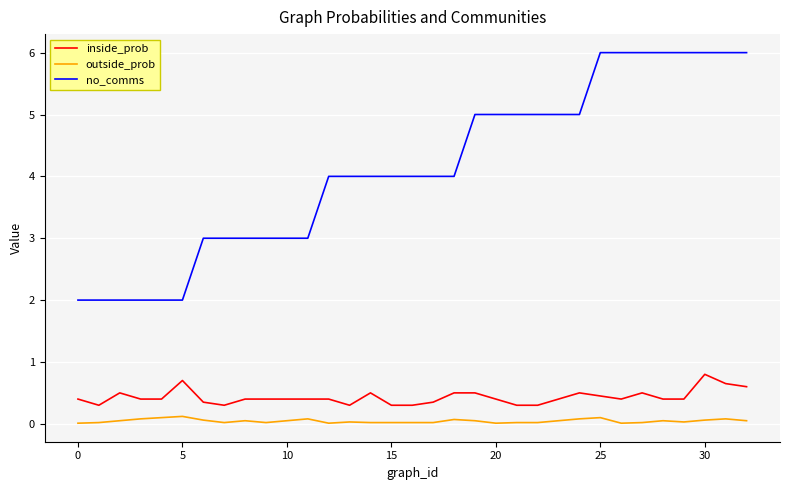

Which series has the largest total across all categories?

no_comms